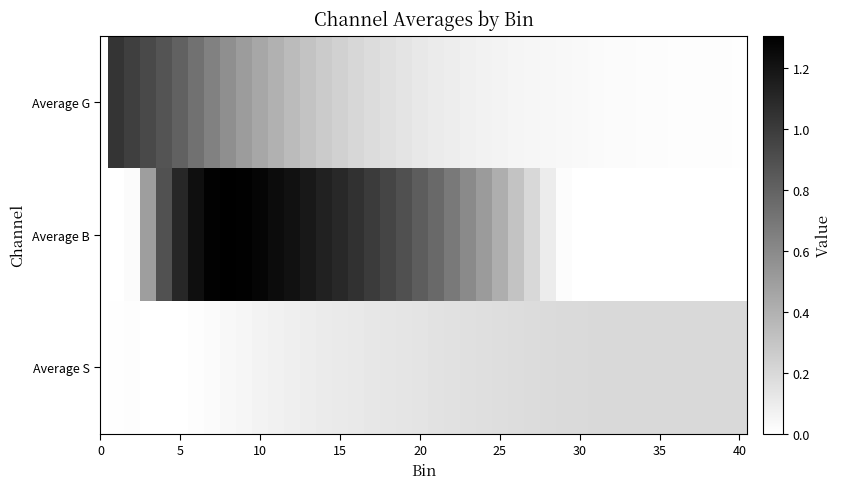

Reading left to right, what are all the values shown in this chart?

Average G: 1.0	1.0	0.9	0.9	0.8	0.7	0.6	0.6	0.5	0.5	0.4	0.3	0.3	0.3	0.2	0.2	0.2	0.2	0.1	0.1	0.1	0.1	0.1	0.1	0.1	0.1	0.0	0.0	0.0	0.0	0.0	0.0	0.0	0.0	0.0	0.0	0.0	0.0	0.0	0.0
Average B: 0.0	0.0	0.5	0.9	1.1	1.2	1.3	1.3	1.3	1.3	1.2	1.2	1.2	1.1	1.1	1.1	1.0	1.0	0.9	0.8	0.8	0.7	0.6	0.5	0.4	0.3	0.2	0.1	0.0	0.0	0.0	0.0	0.0	0.0	0.0	0.0	0.0	0.0	0.0	0.0
Average S: 0.0	0.0	0.0	0.0	0.0	0.0	0.0	0.0	0.1	0.1	0.1	0.1	0.1	0.1	0.1	0.1	0.1	0.1	0.1	0.1	0.1	0.2	0.2	0.2	0.2	0.2	0.2	0.2	0.2	0.2	0.2	0.2	0.2	0.2	0.2	0.2	0.2	0.2	0.2	0.2